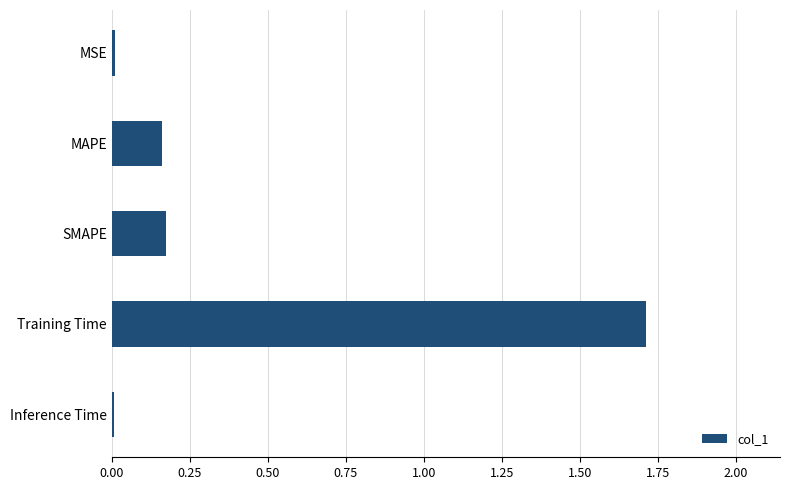

True or false: the data shows 0.0 at Inference Time.

True